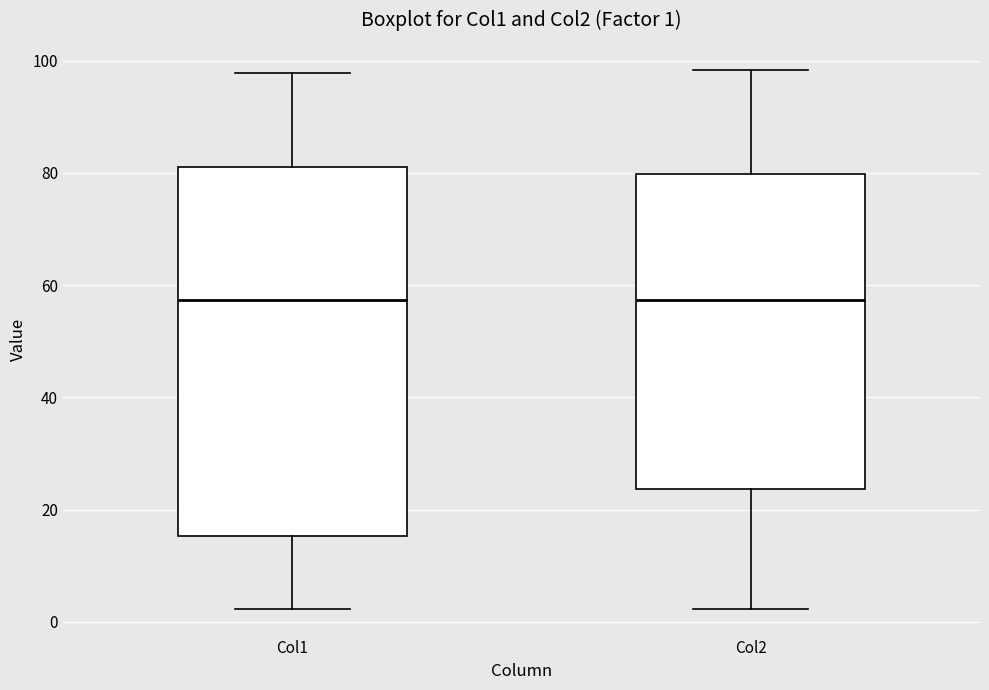

Which box is the tallest, from its lower edge to its upper edge?

Col1